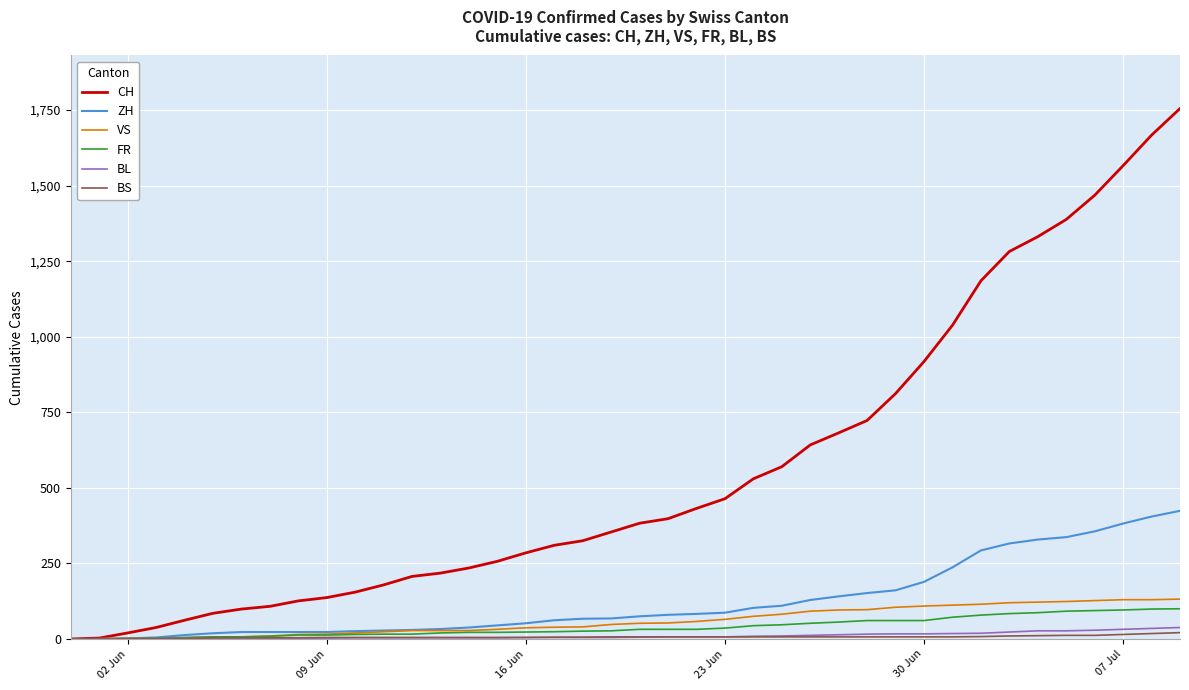

Which series has the largest total across all categories?

CH